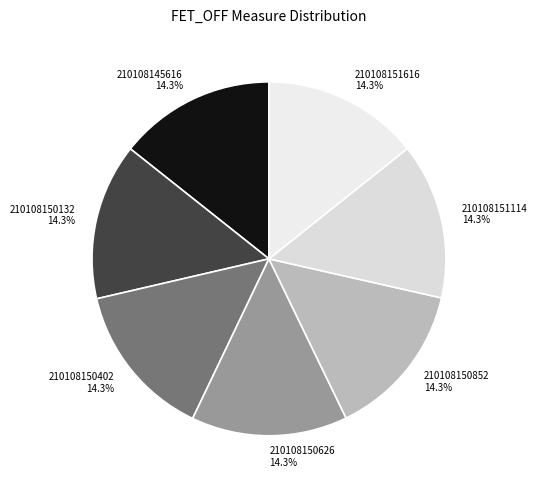

Is there any slice that represents more than half of the pie?

No